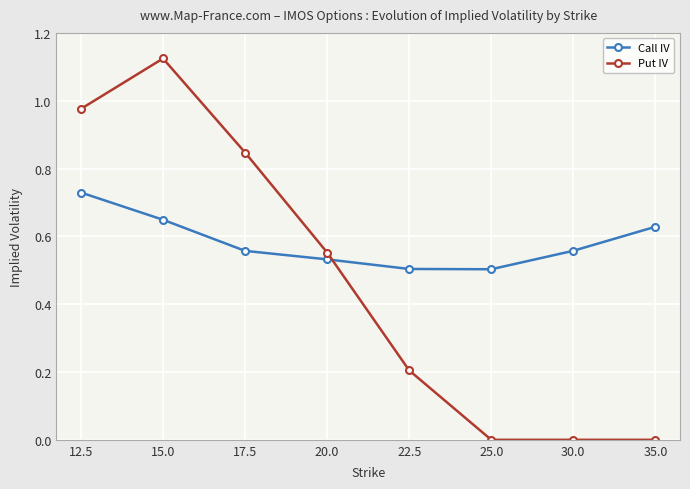

Which label corresponds to the largest value in the chart?

15.0